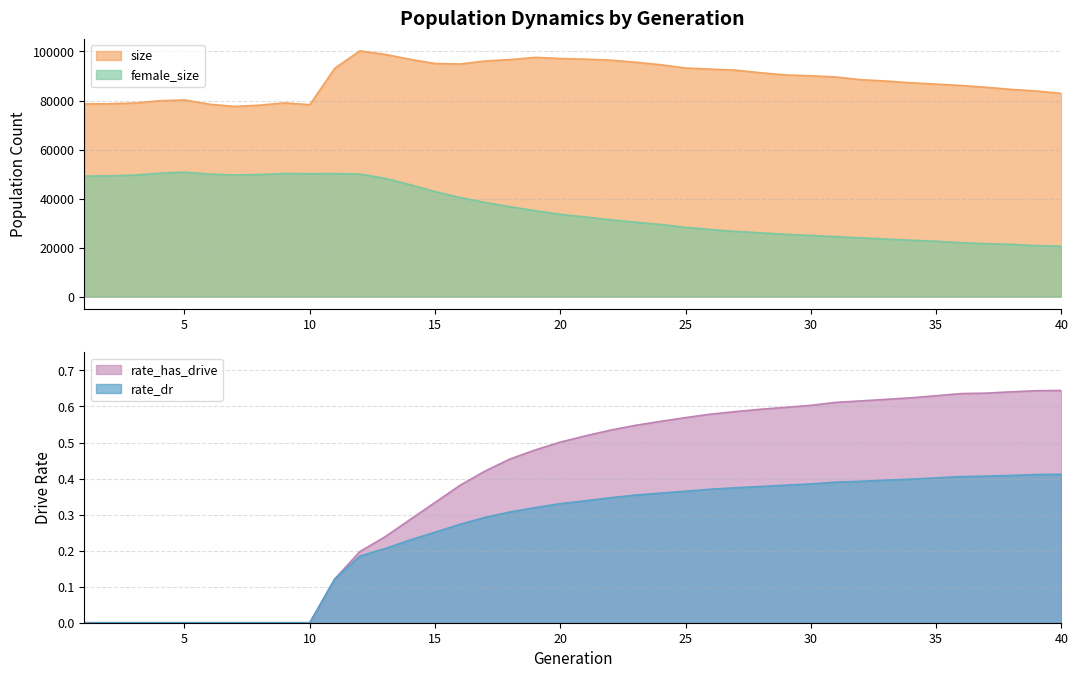

Between 37 and 20, which is larger?

20